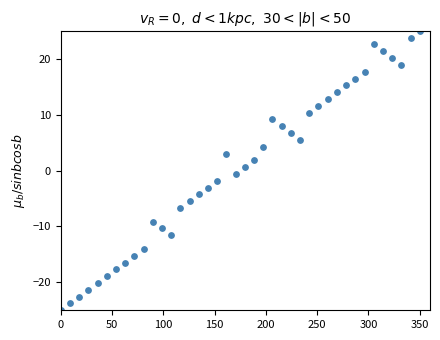

What is the range of X values (max minus min)?

350.0